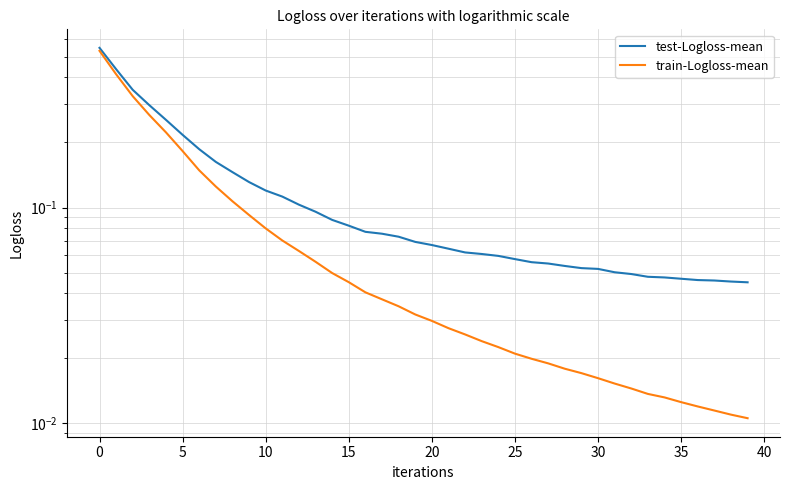

Which series has the widest spread of values?

train-Logloss-mean